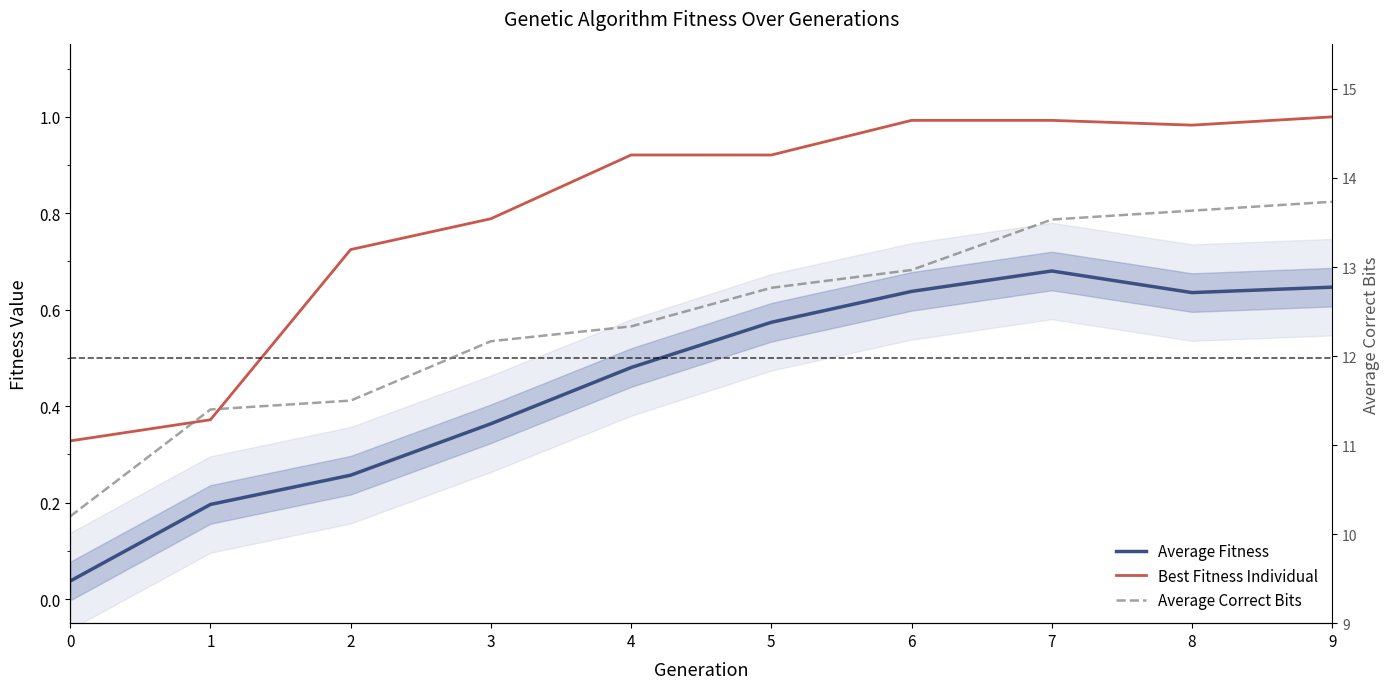

What is the value of the Average Correct Bits point at the 5th from the left?

12.3